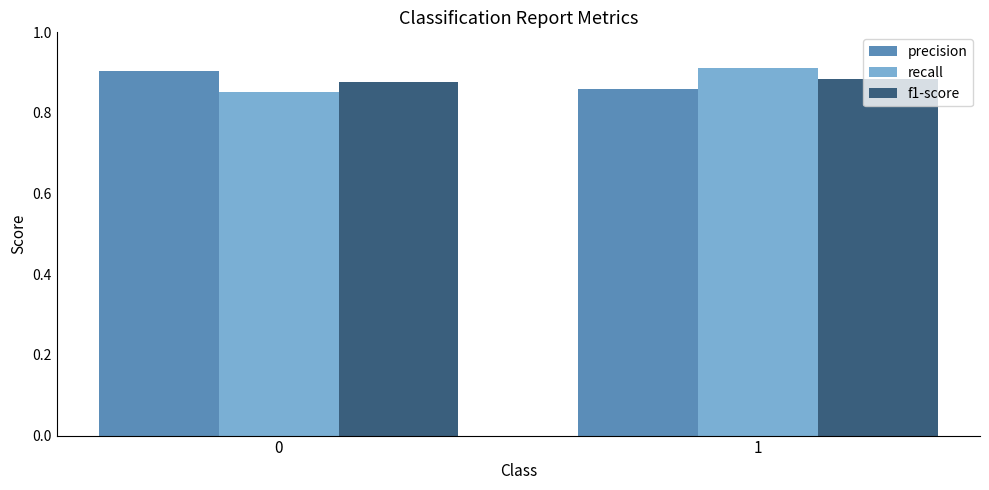

Is it true that recall equals 0.3 at 1?

False